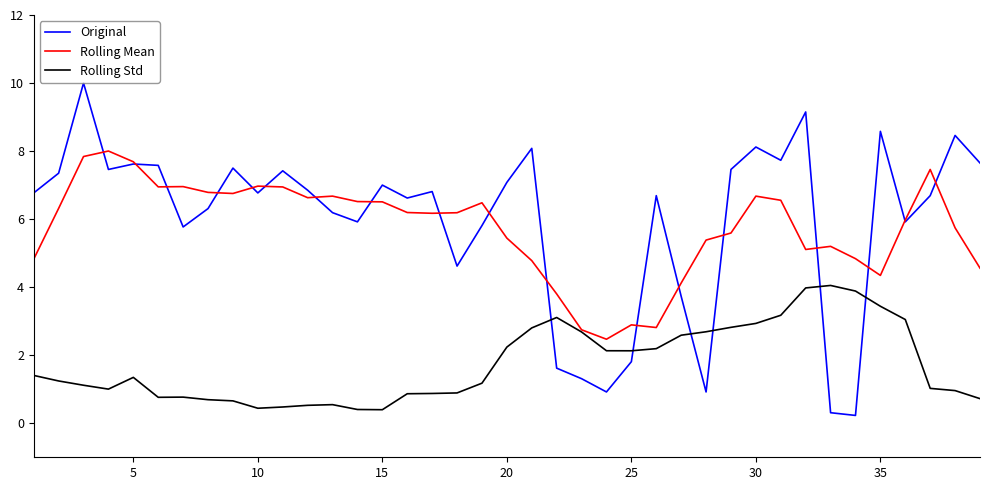

What is the maximum value shown in the chart?

10.0